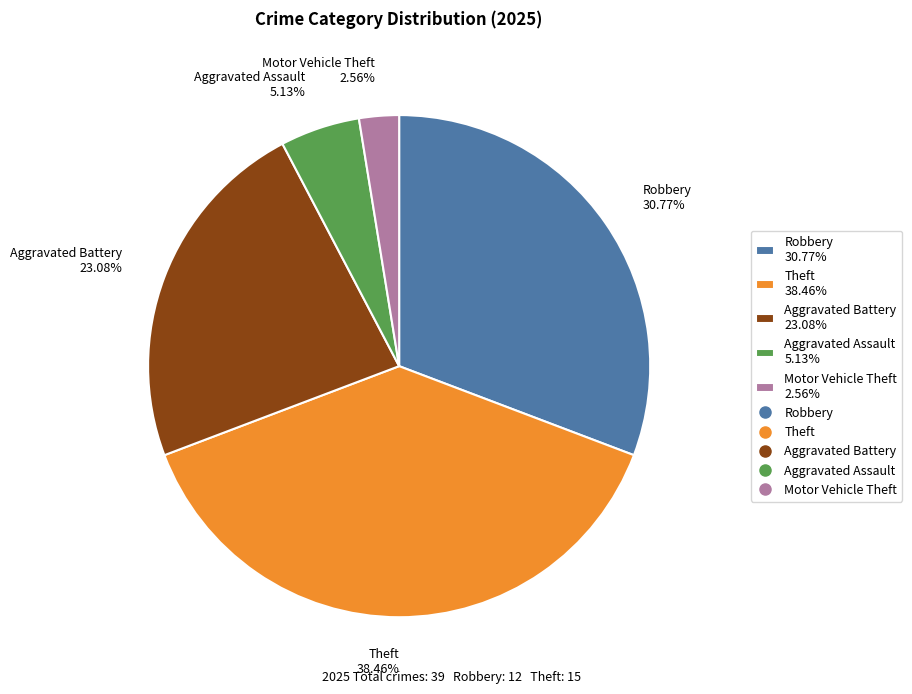

Between Aggravated Assault 5.13% and Robbery 30.77%, which is larger?

Robbery 30.77%